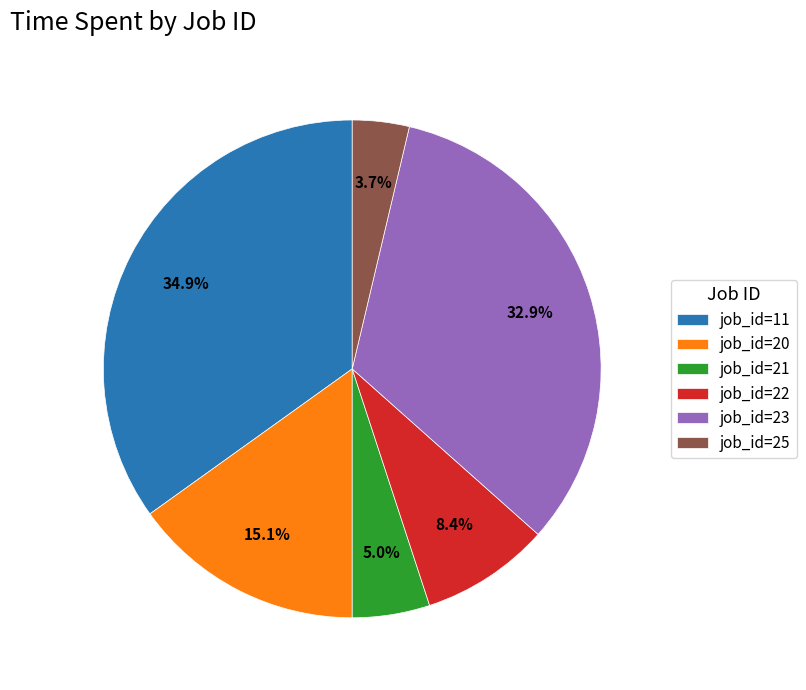

Is there a majority slice in this chart?

No